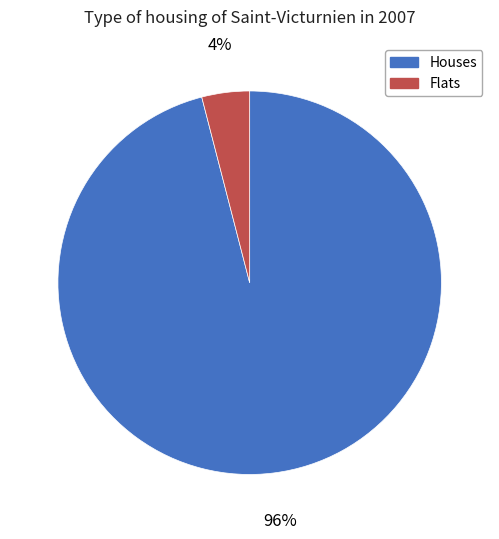

Does any single category account for the majority?

Yes